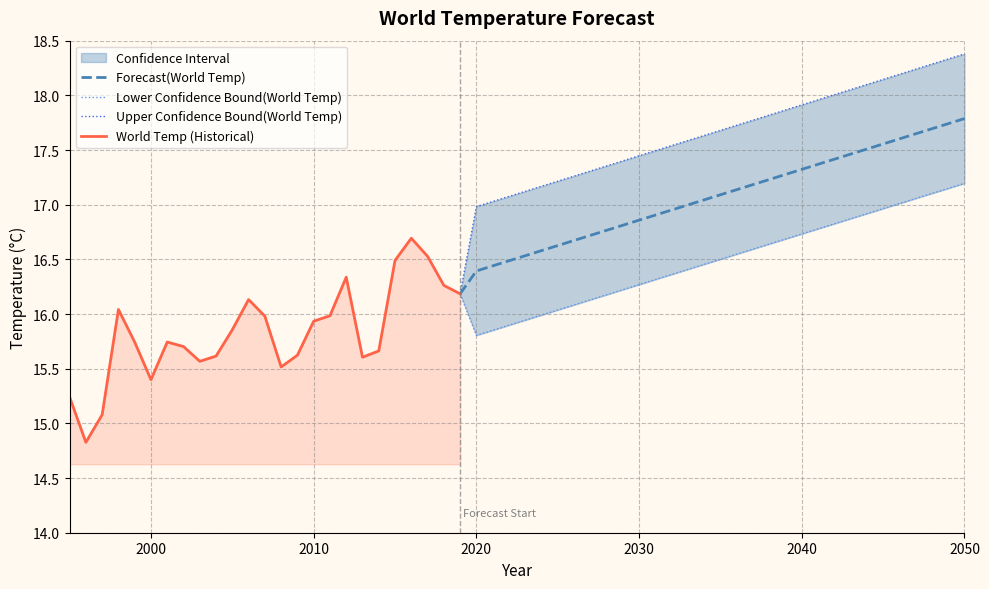

What is the maximum value for Forecast(World Temp)?

17.8